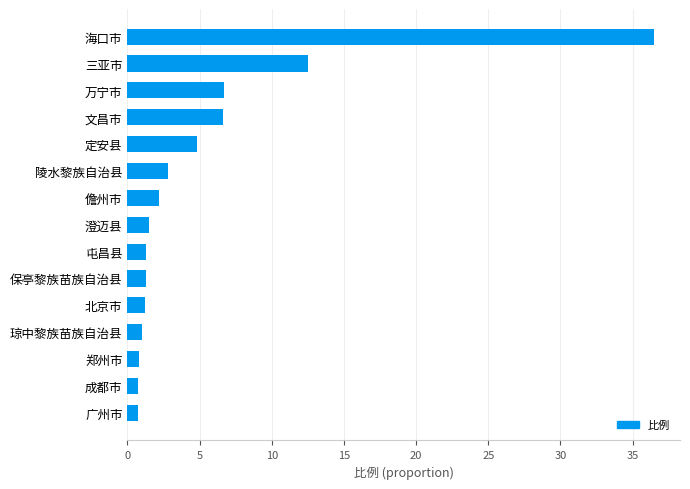

What is the change in value from 郑州市 to 文昌市?

+5.8